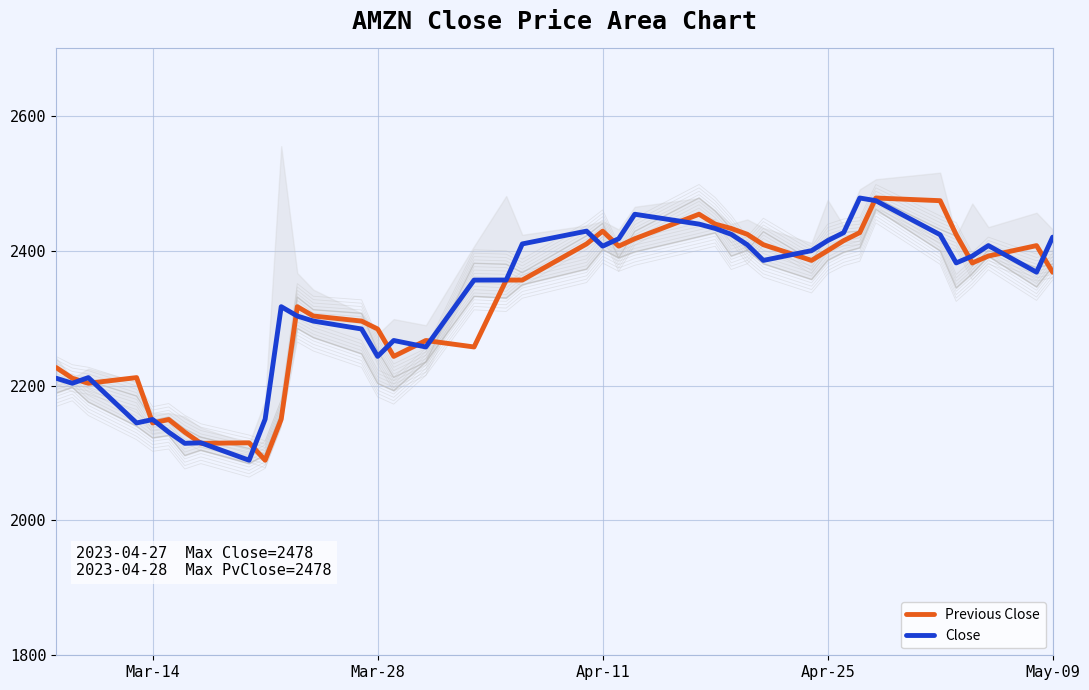

Which series has the largest range (max minus min)?

Previous Close